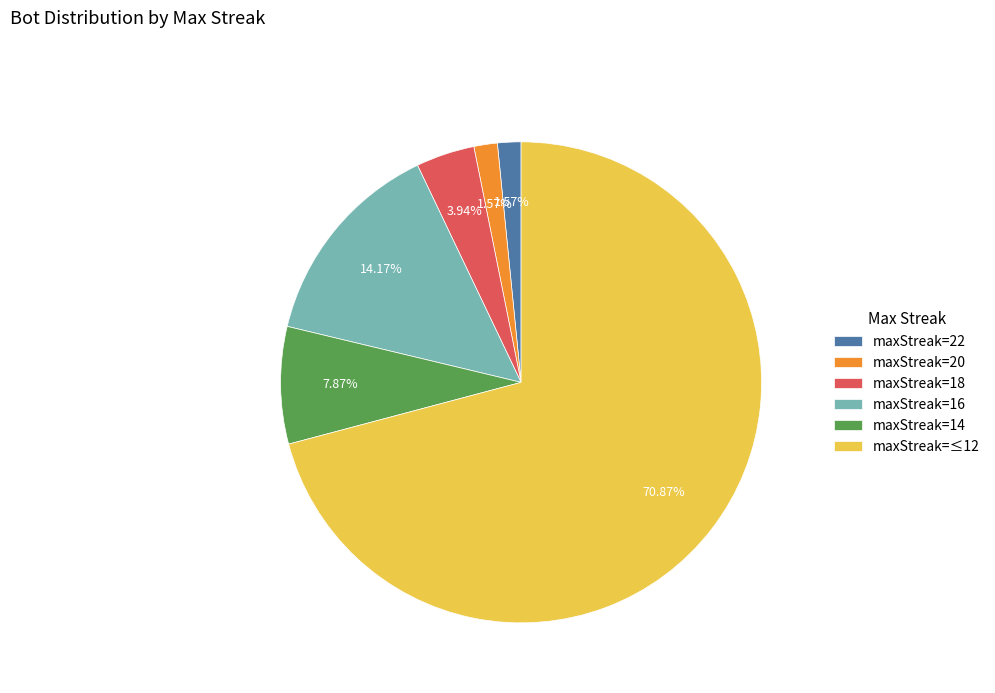

How many segments does this pie chart have?

6